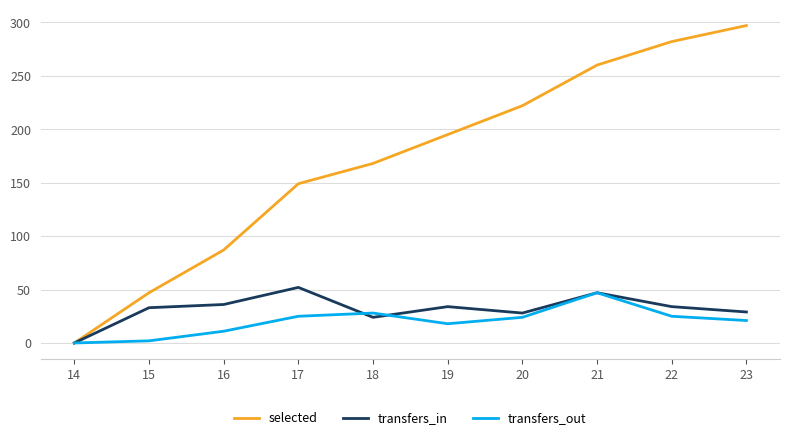

Does the chart display data point markers on the line(s)?

No